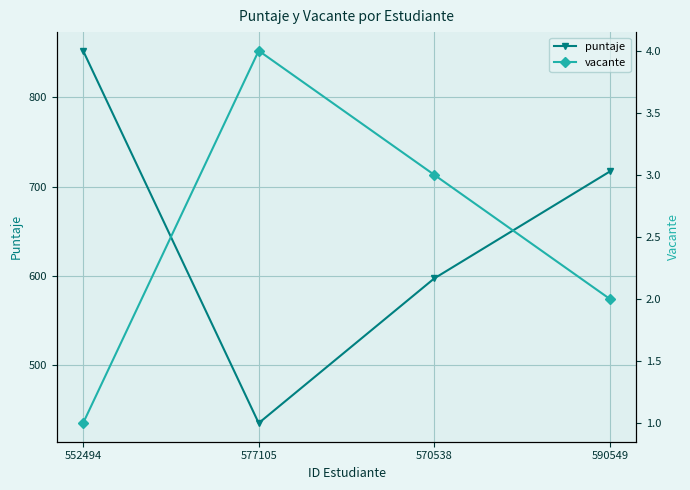

What are all the series names shown in the legend?

puntaje, vacante